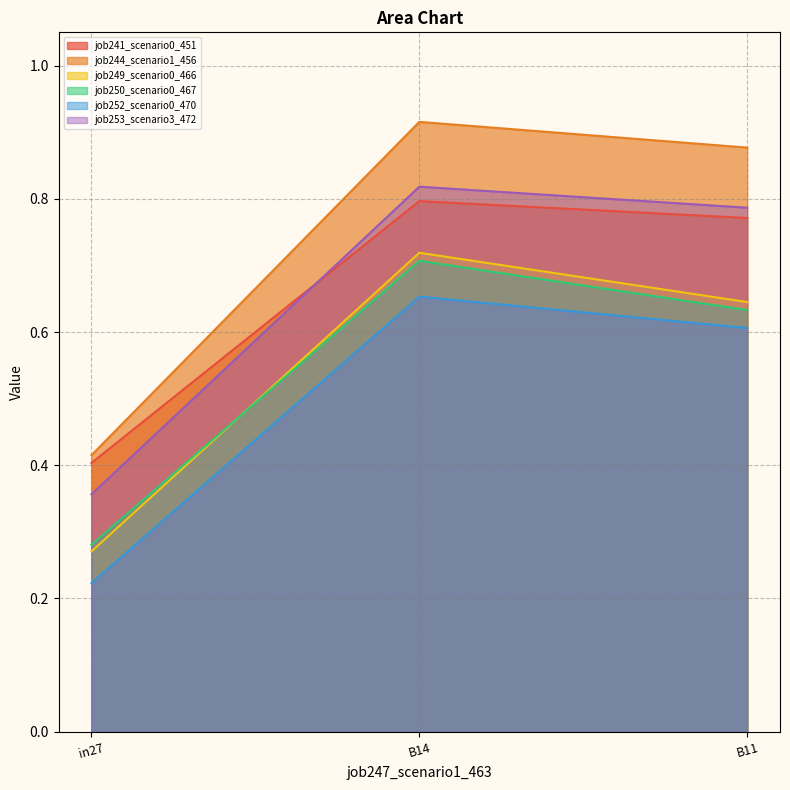

How many categories are shown in the chart?

3